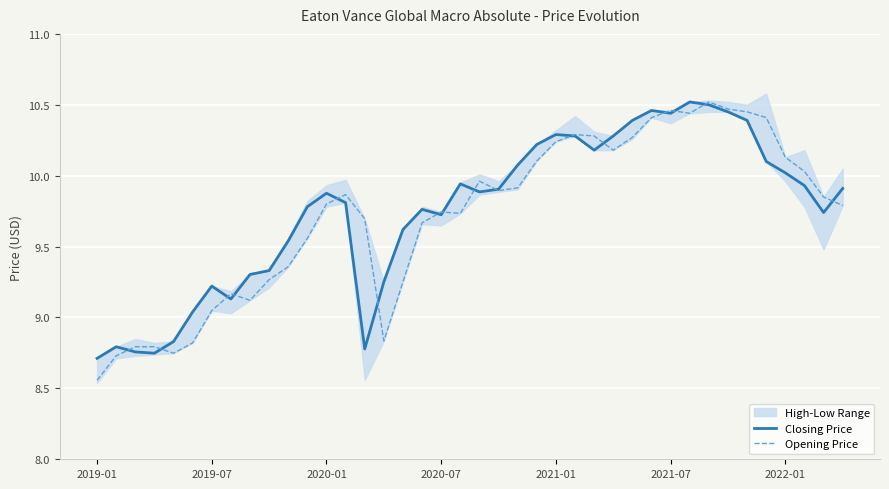

Reading left to right, list all the values displayed in this chart.

Closing Price: 8.7	8.8	8.8	8.7	8.8	9.0	9.2	9.1	9.3	9.3	9.5	9.8	9.9	9.8	8.8	9.3	9.6	9.8	9.7	9.9	9.9	9.9	10.1	10.2	10.3	10.3	10.2	10.3	10.4	10.5	10.4	10.5	10.5	10.4	10.4	10.1	10.0	9.9	9.7	9.9
Opening Price: 8.6	8.7	8.8	8.8	8.7	8.8	9.0	9.2	9.1	9.3	9.4	9.6	9.8	9.9	9.7	8.8	9.3	9.7	9.7	9.7	10.0	9.9	9.9	10.1	10.2	10.3	10.3	10.2	10.3	10.4	10.5	10.4	10.5	10.5	10.4	10.4	10.1	10.0	9.9	9.8